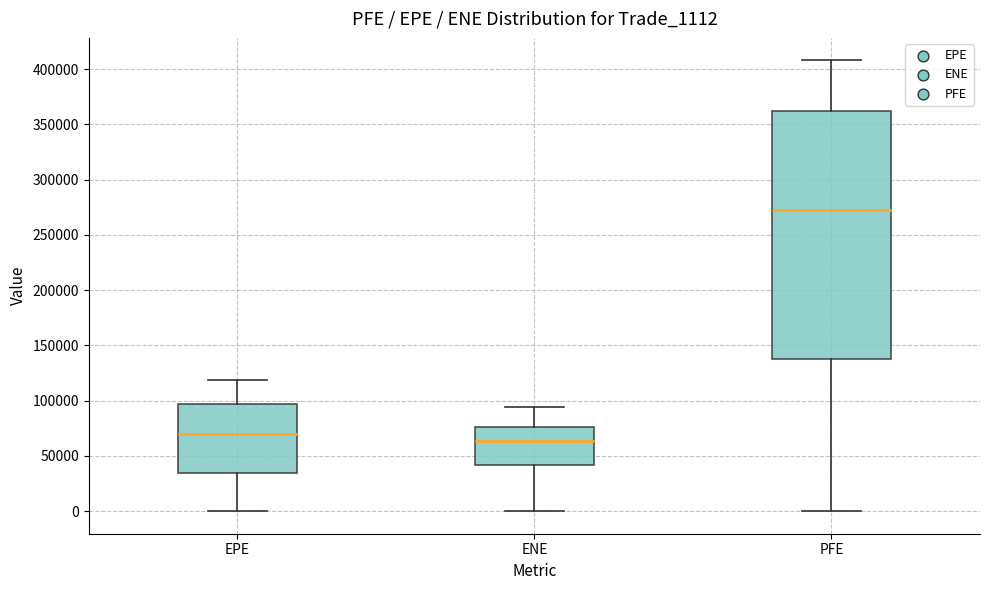

Which box has the lowest median line?

ENE